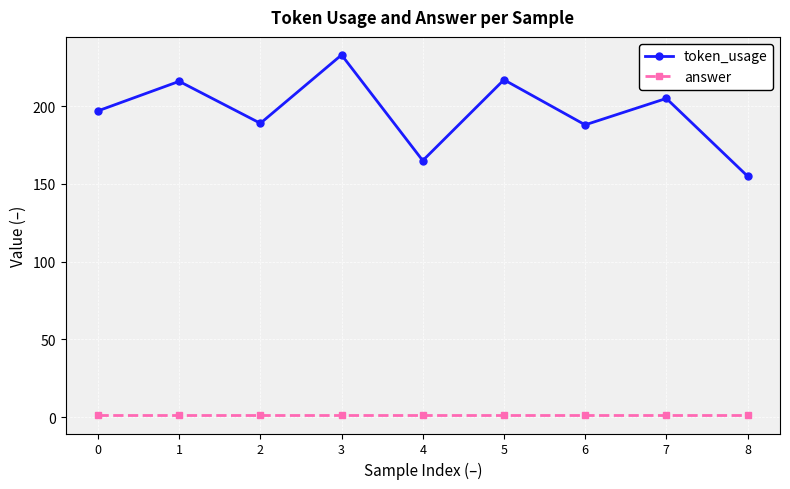

Which series has the largest total across all categories?

token_usage